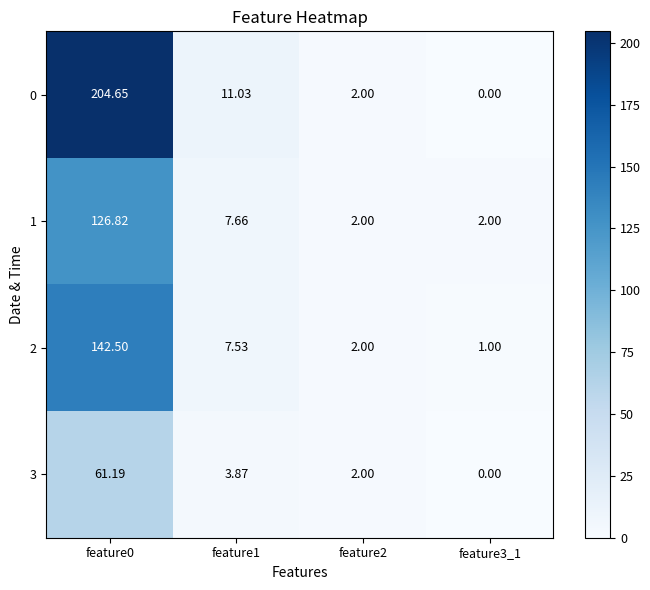

Is the value of 2 at feature1 greater than the value of 3 at feature0?

No